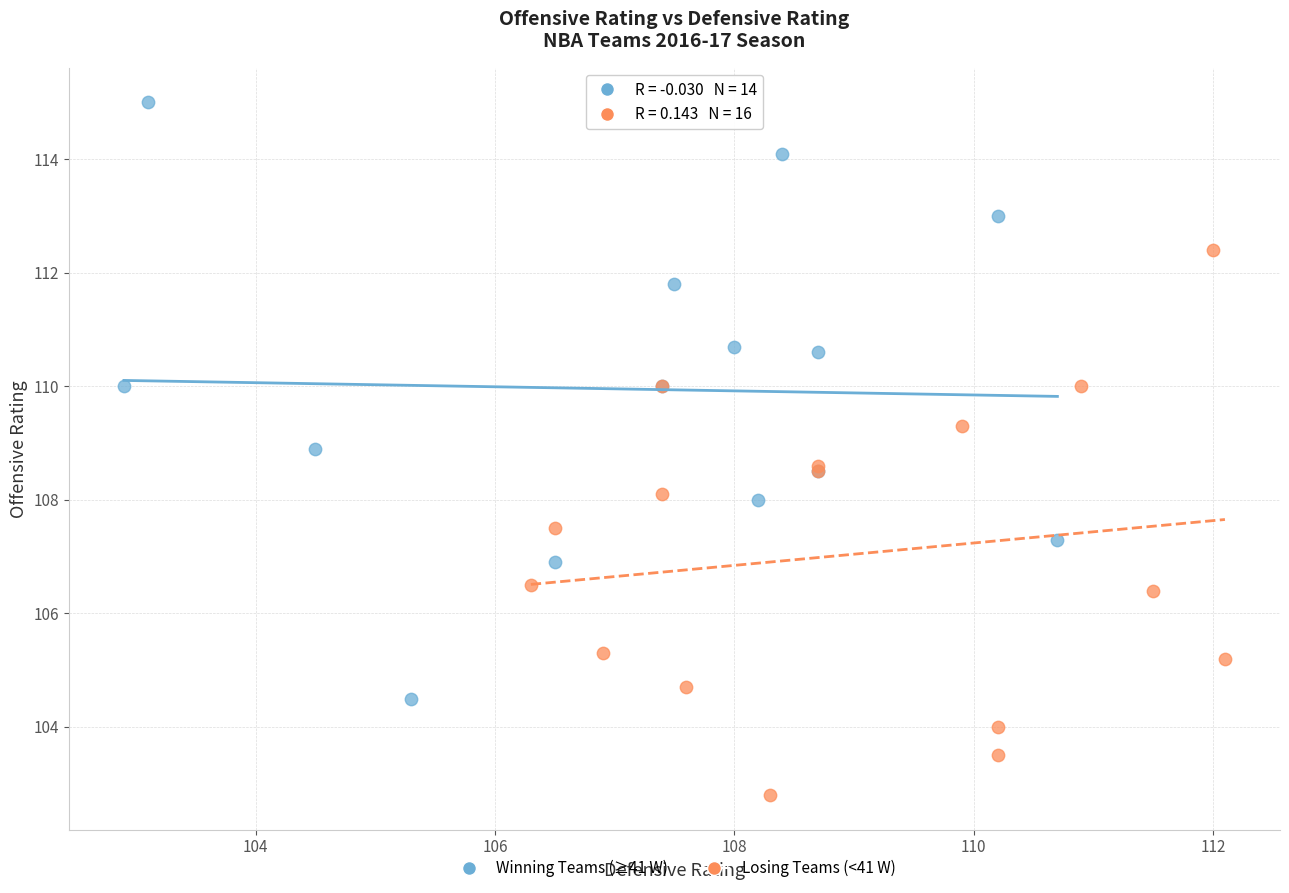

Which series contains the highest Y value?

Winning Teams (≥41 W)